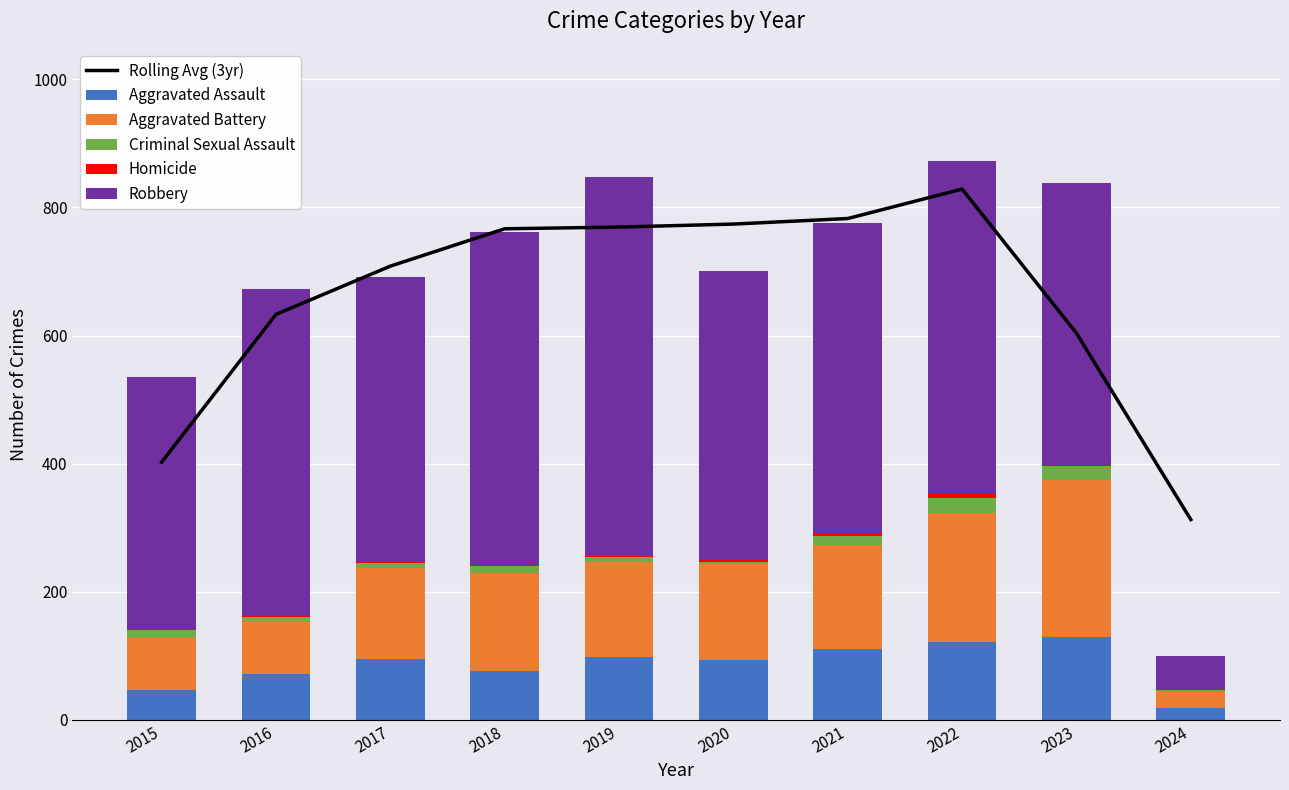

Between 2021 and 2023, which series saw the biggest shift?

Rolling Avg (3yr)